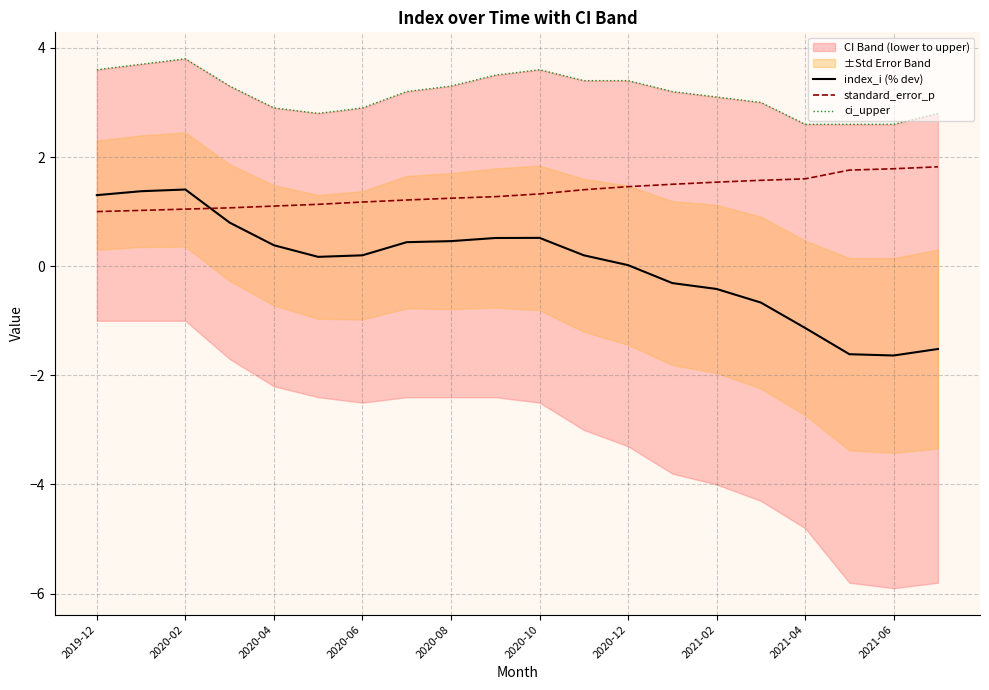

True or false: standard_error_p and ci_upper cross at least once.

False